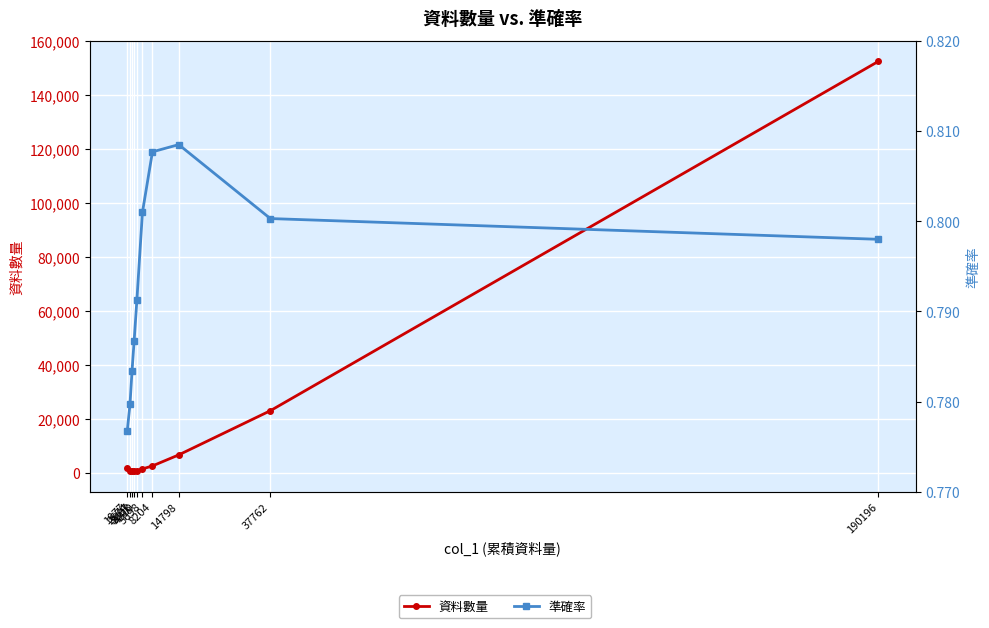

Does the chart display data point markers on the line(s)?

Yes